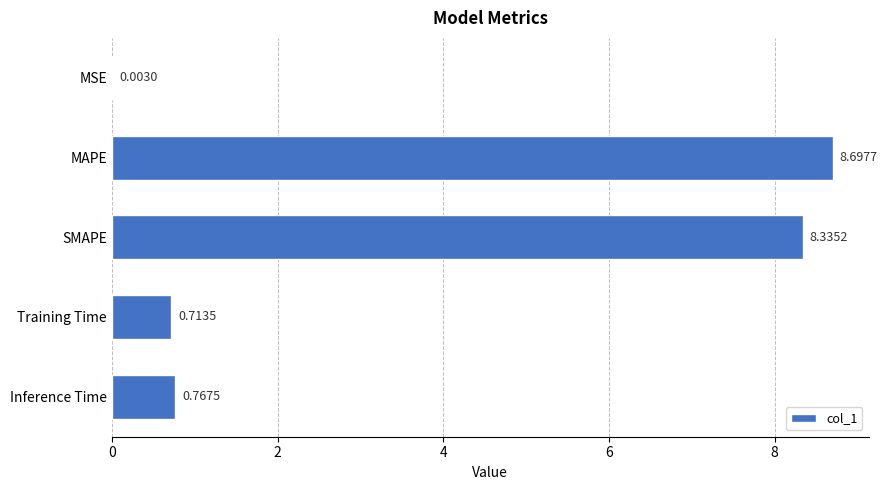

At which category does the chart reach its peak across all series?

MAPE